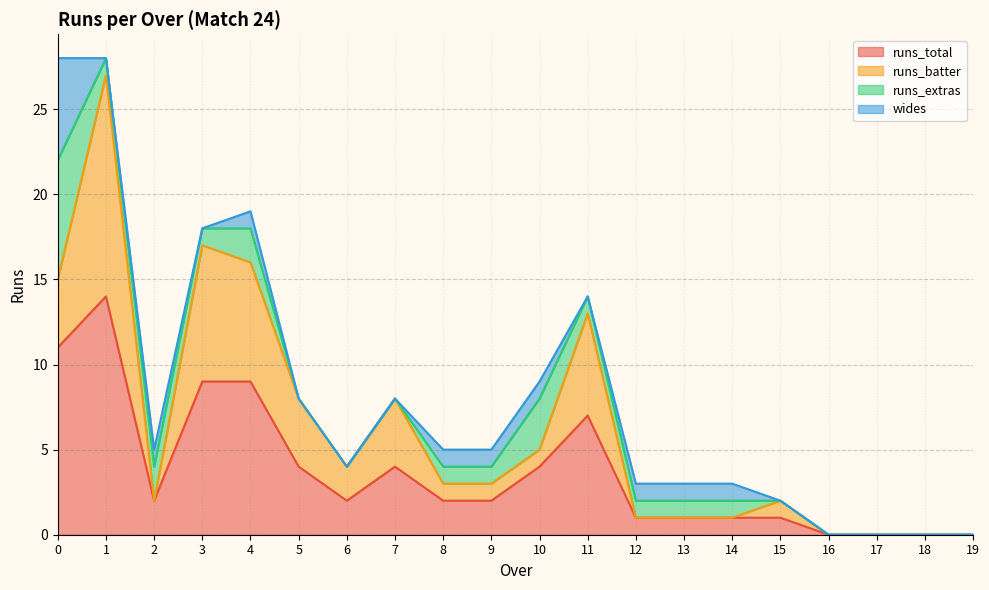

What is the approximate value of wides at 10?

1